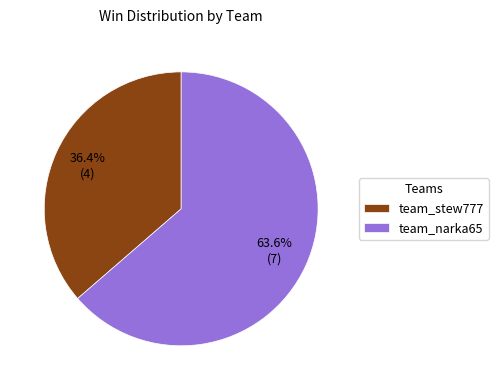

Is there a majority slice in this chart?

Yes